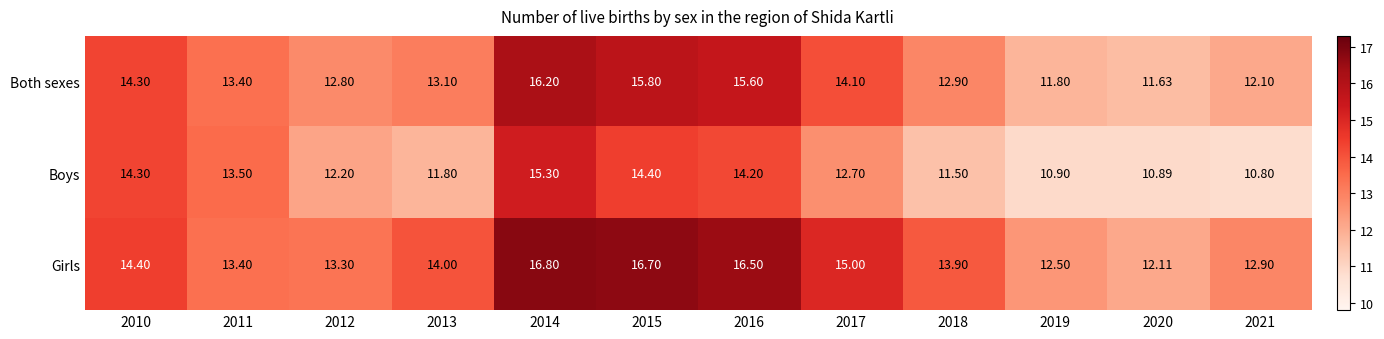

Which series has the largest total across all categories?

Girls